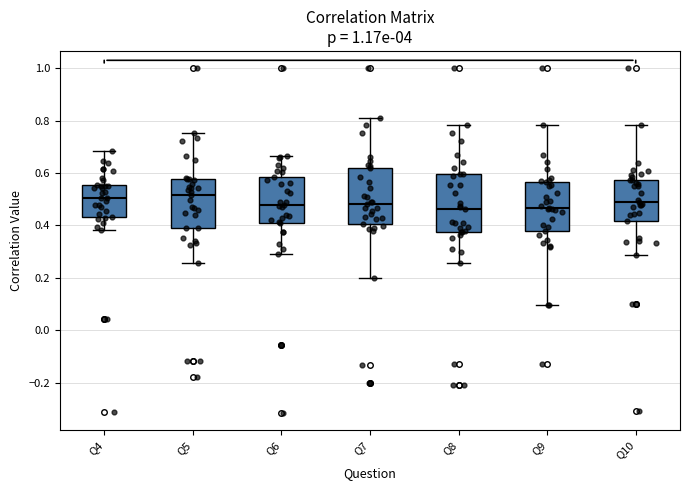

Reading left to right, read every box against the y-axis: the position of its median line, the range the box covers, and the ends of its whiskers. The values are not printed on the chart, so give them approximately, as read against the axis.

Q4: median 0.50, box 0.44 to 0.56, whiskers 0.38 to 0.68
Q5: median 0.52, box 0.40 to 0.58, whiskers 0.26 to 0.76
Q6: median 0.48, box 0.40 to 0.58, whiskers 0.30 to 0.66
Q7: median 0.48, box 0.40 to 0.62, whiskers 0.20 to 0.80
Q8: median 0.46, box 0.38 to 0.60, whiskers 0.26 to 0.78
Q9: median 0.46, box 0.38 to 0.56, whiskers 0.10 to 0.78
Q10: median 0.48, box 0.42 to 0.58, whiskers 0.28 to 0.78